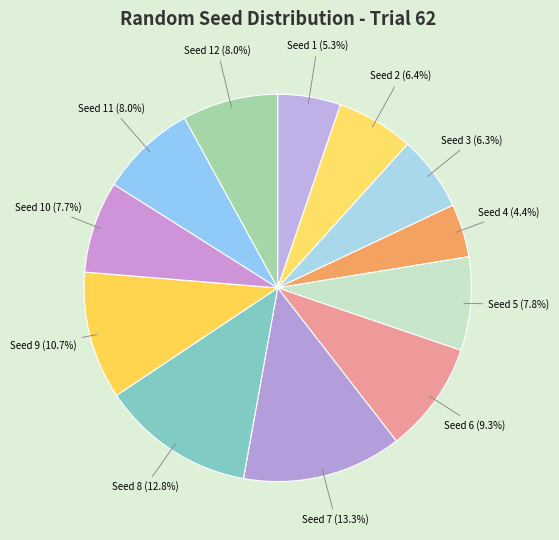

Which slice is the smallest?

Seed 4 (4.4%)